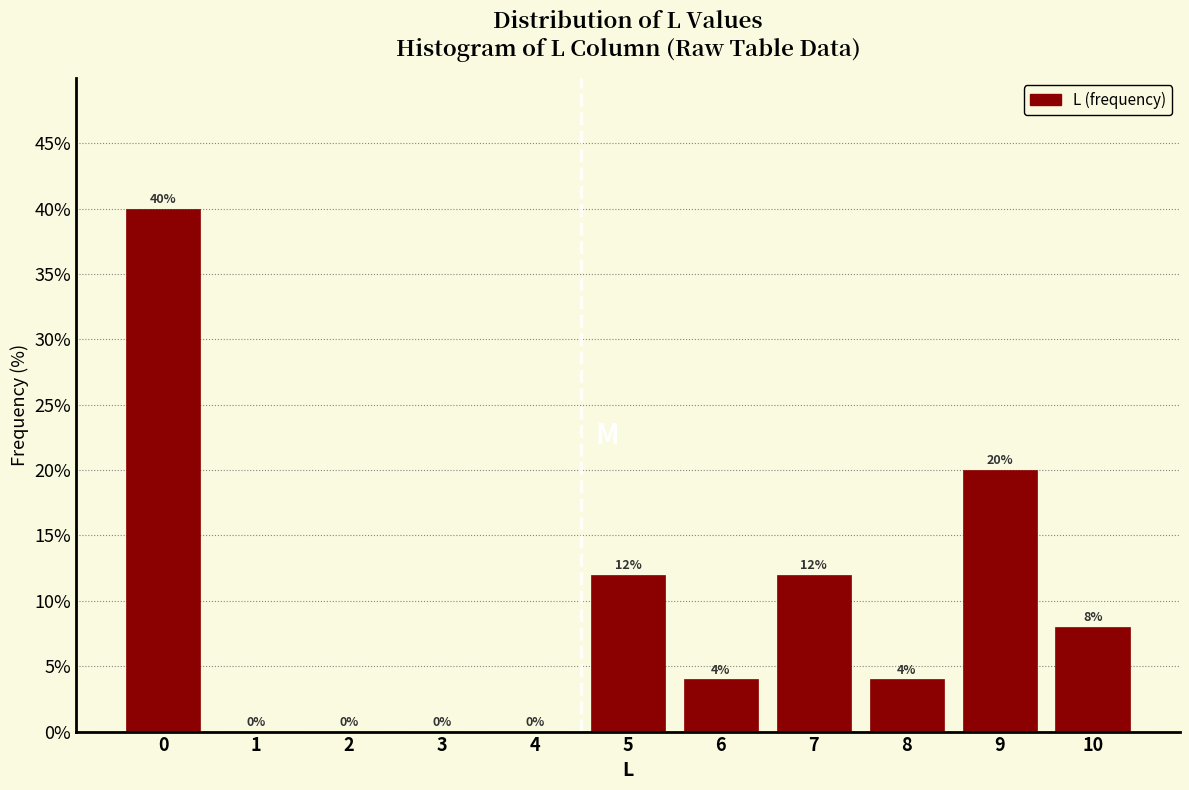

Reading left to right, what are all the values shown in this chart?

0=40	1=0	2=0	3=0	4=0	5=12	6=4	7=12	8=4	9=20	10=8